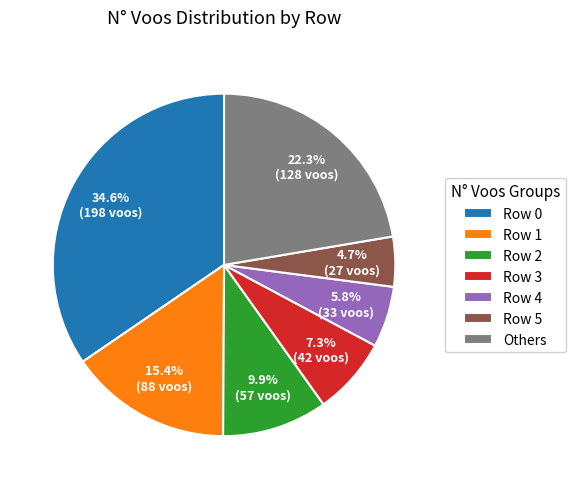

Does any single category account for the majority?

No